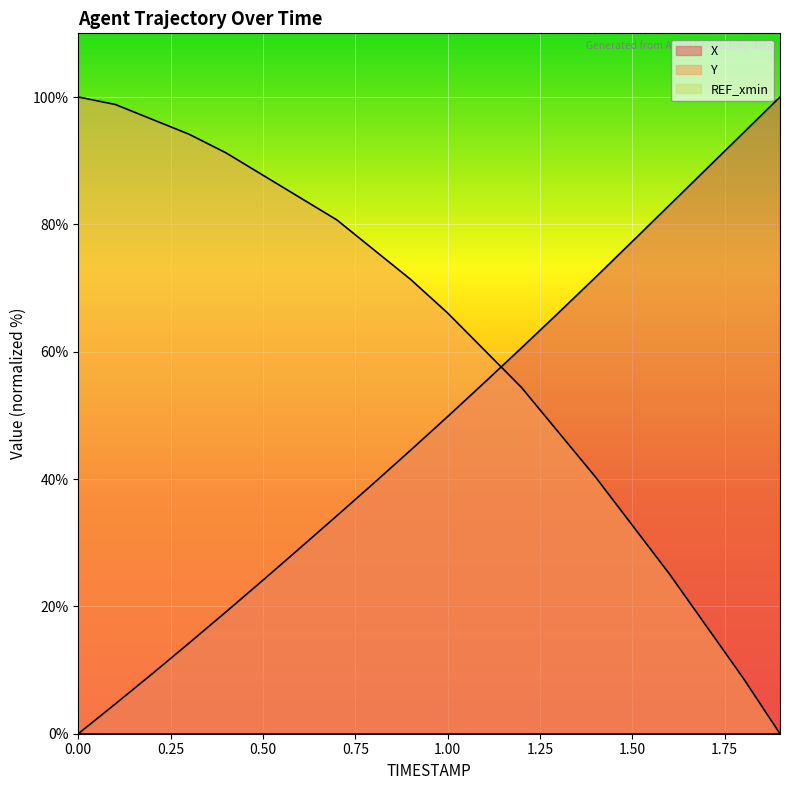

List the series in order of their overall mean, highest first.

Y, X